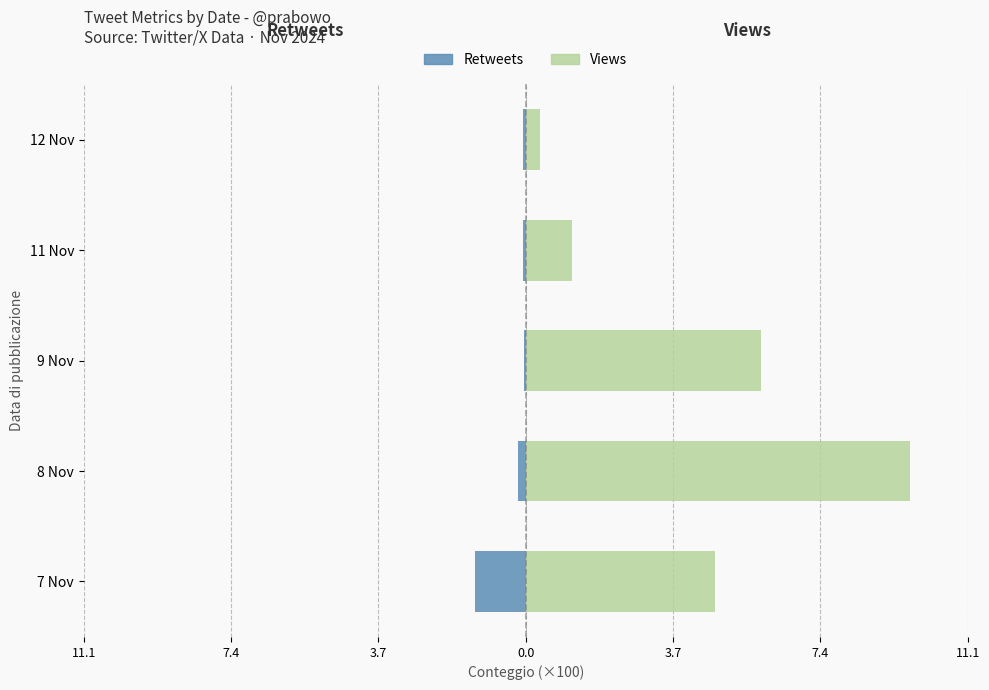

Which has a higher value, 9 Nov or 12 Nov?

9 Nov